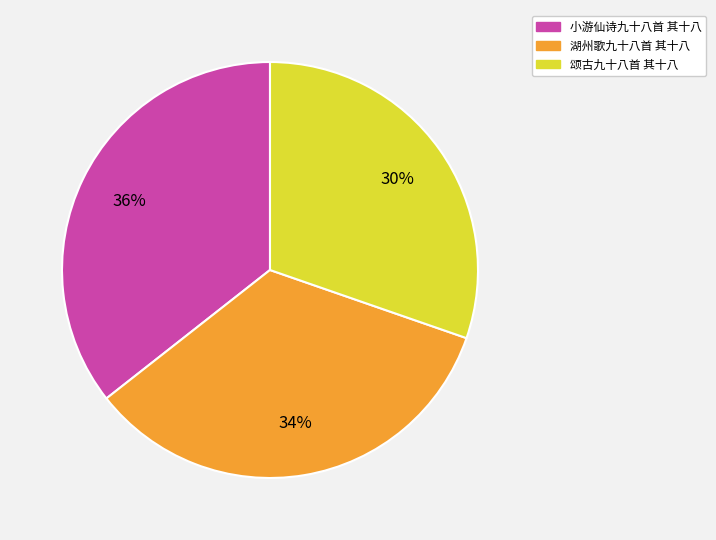

To the nearest percent, what is the average slice percentage?

33%